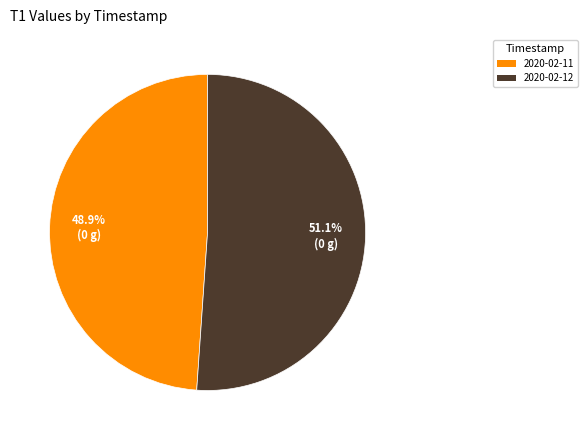

Is there a majority slice in this chart?

Yes